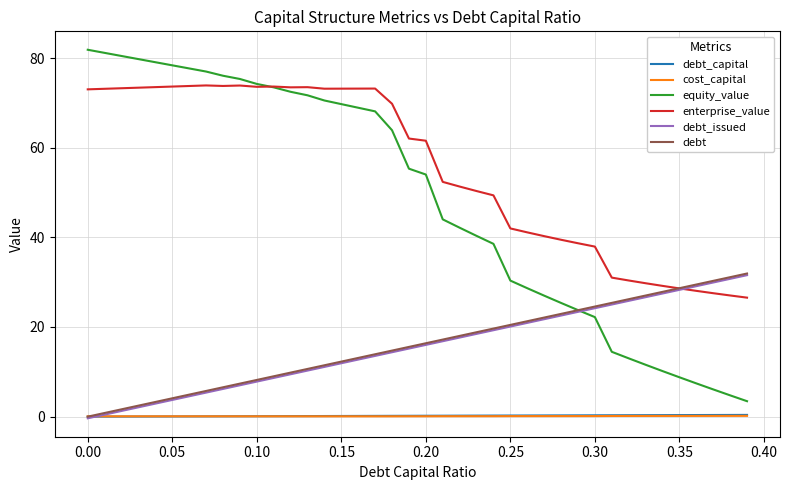

What is the maximum value for equity_value?

81.8